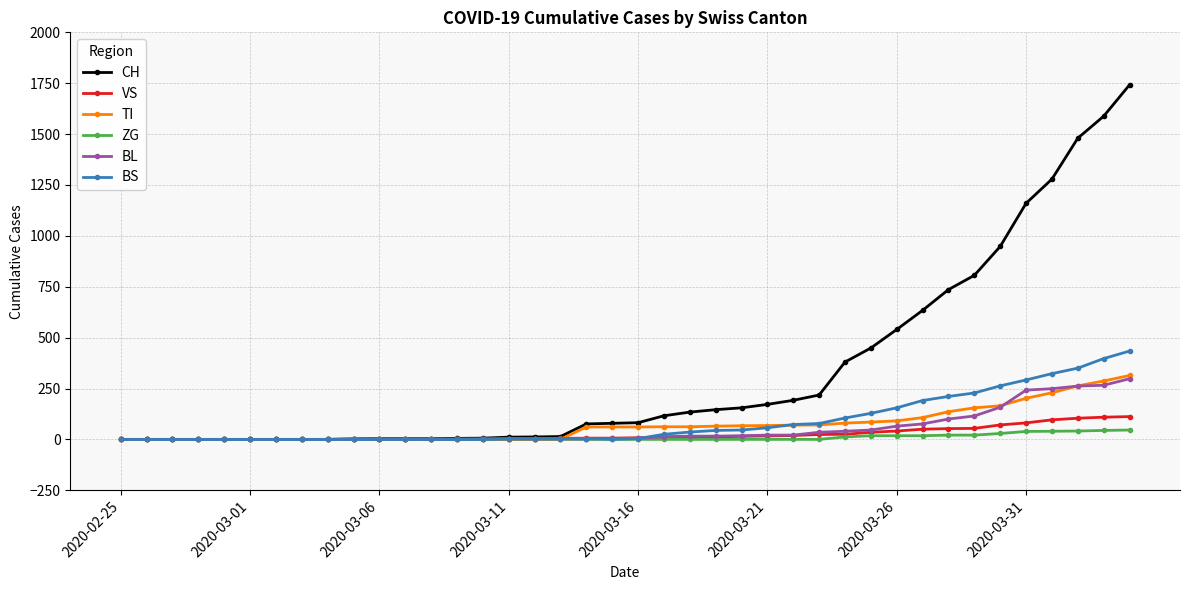

What is the maximum value for BS?

434